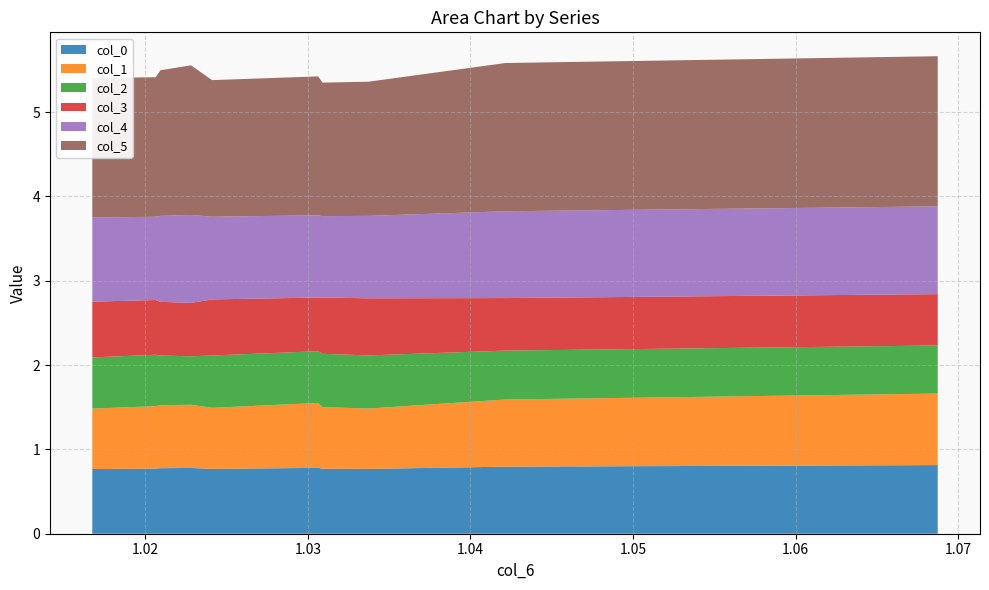

Reading left to right, list all the values displayed in this chart.

col_0: 0=0.8	1=0.8	2=0.8	3=0.8	4=0.8	5=0.8	6=0.8	7=0.8	8=0.8	9=0.8
col_1: 0=0.7	1=0.7	2=0.7	3=0.7	4=0.7	5=0.8	6=0.7	7=0.7	8=0.8	9=0.8
col_2: 0=0.6	1=0.6	2=0.6	3=0.6	4=0.6	5=0.6	6=0.6	7=0.6	8=0.6	9=0.6
col_3: 0=0.7	1=0.6	2=0.6	3=0.6	4=0.7	5=0.6	6=0.7	7=0.7	8=0.6	9=0.6
col_4: 0=1.0	1=1.0	2=1.0	3=1.0	4=1.0	5=1.0	6=1.0	7=1.0	8=1.0	9=1.0
col_5: 0=1.7	1=1.7	2=1.7	3=1.8	4=1.6	5=1.6	6=1.6	7=1.6	8=1.8	9=1.8